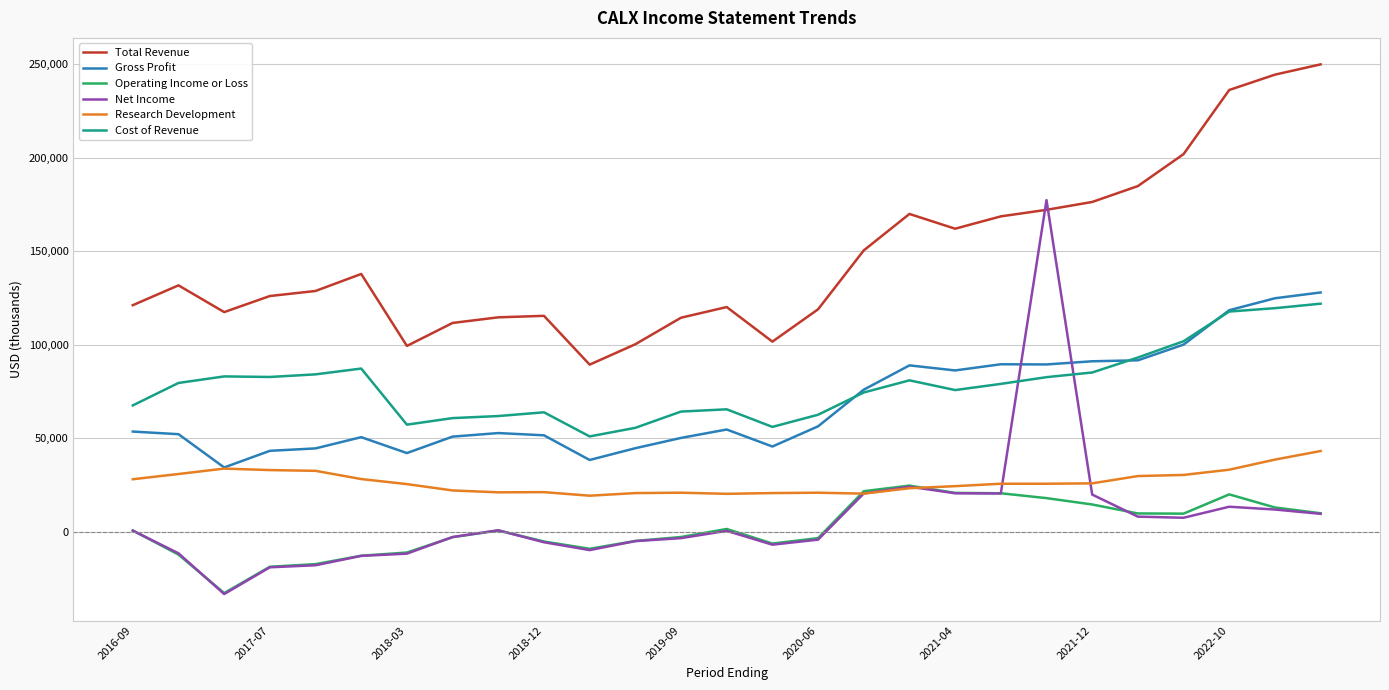

How many lines are shown in the chart?

6